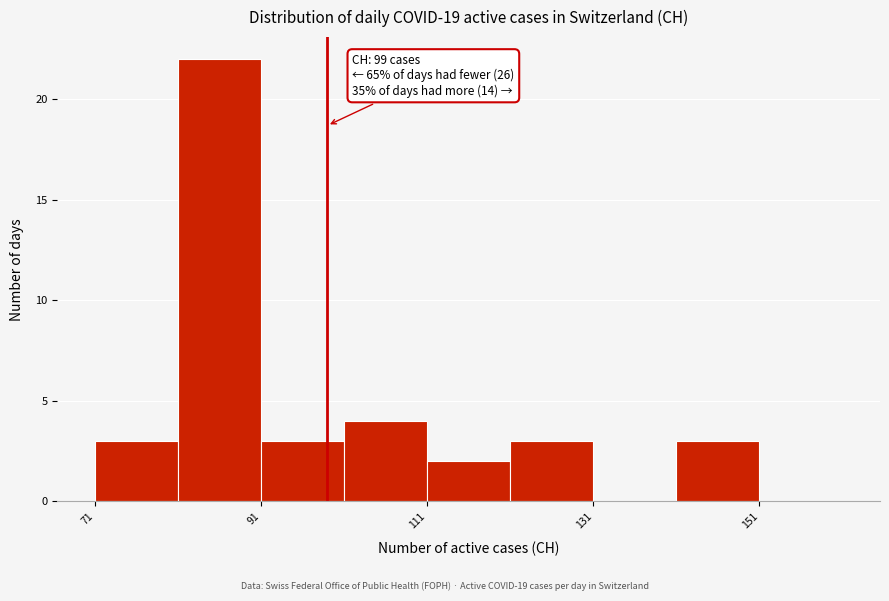

Over which range of the x-axis is the bar tallest?

81 to 91